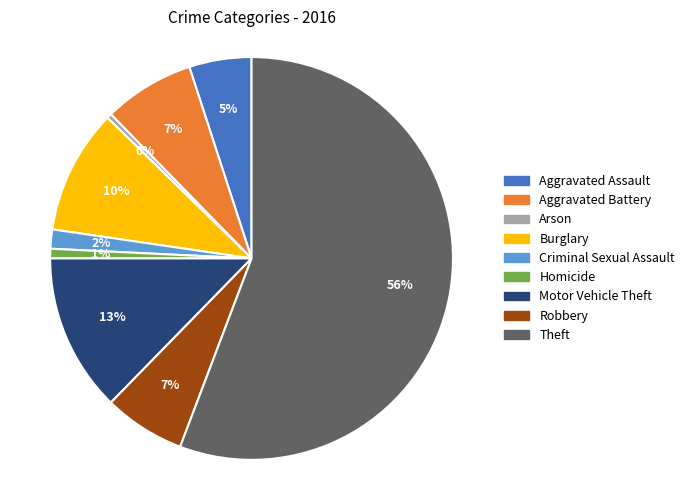

Which has a higher value, Criminal Sexual Assault or Arson?

Criminal Sexual Assault